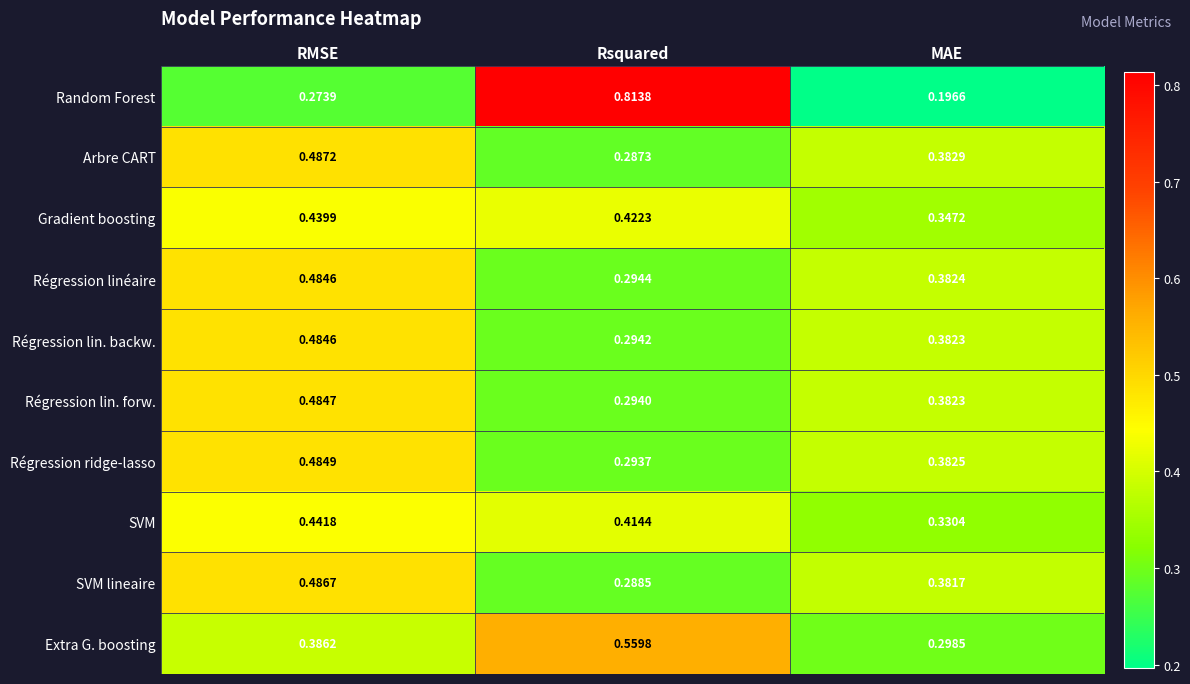

Which category has the lowest value across all series?

MAE